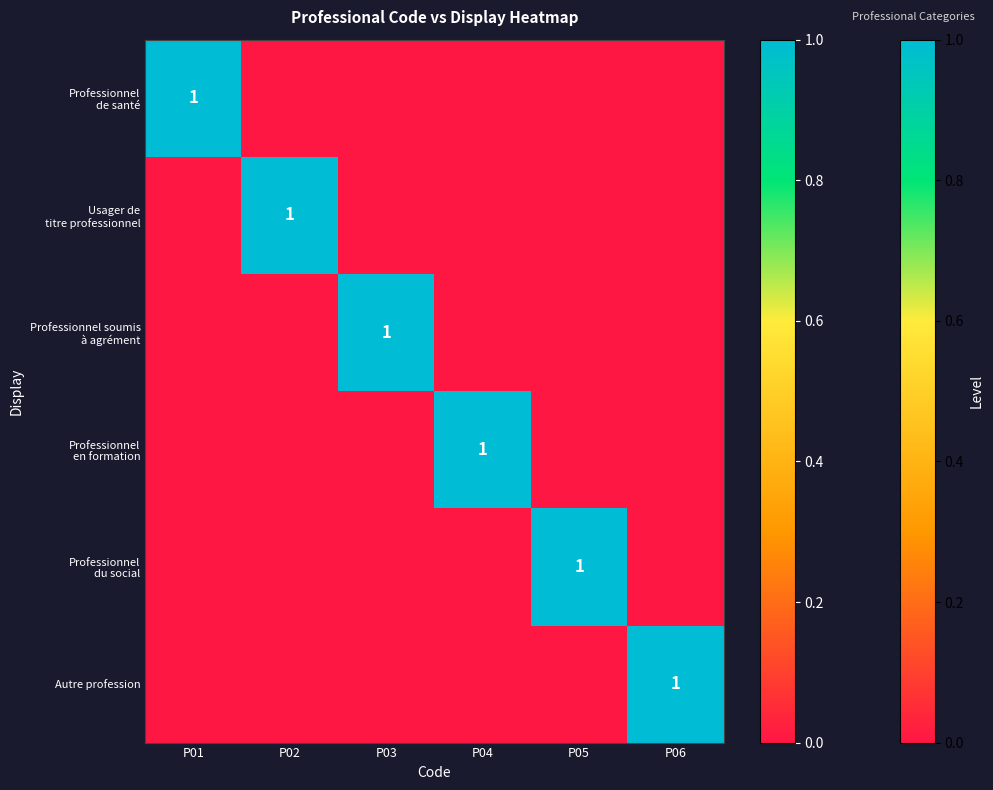

What is the total value across all series at P02?

1